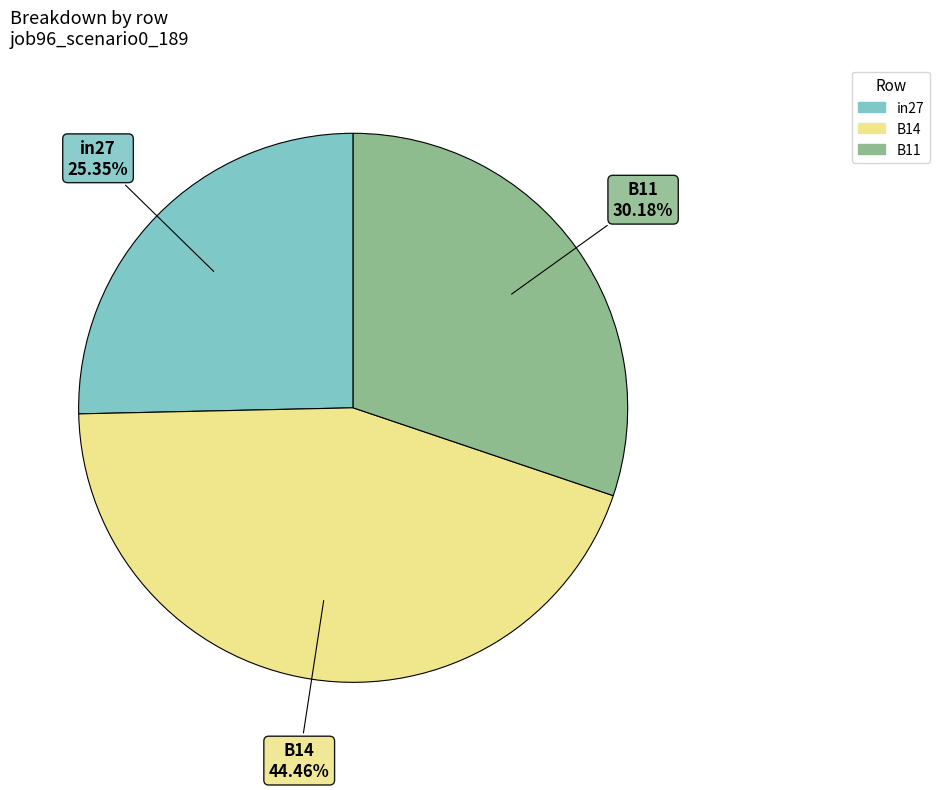

Which has a higher value, in27 or B11?

B11